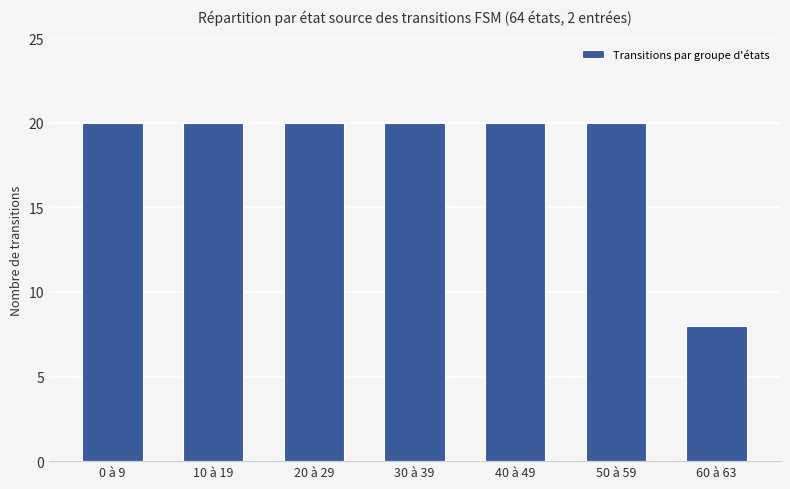

What is the difference between the maximum and minimum values?

12